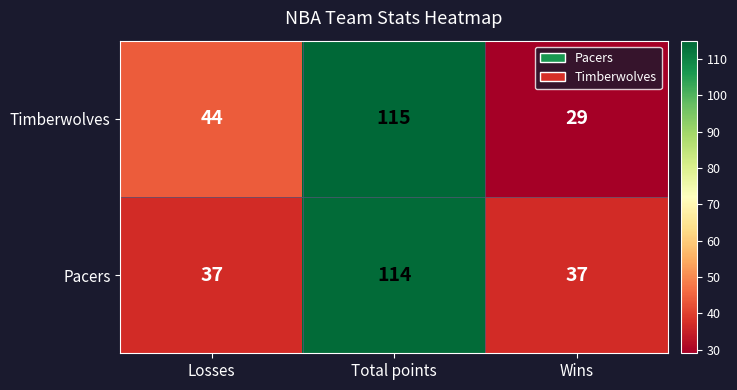

Rank the series by their maximum value, from lowest to highest.

Pacers, Timberwolves